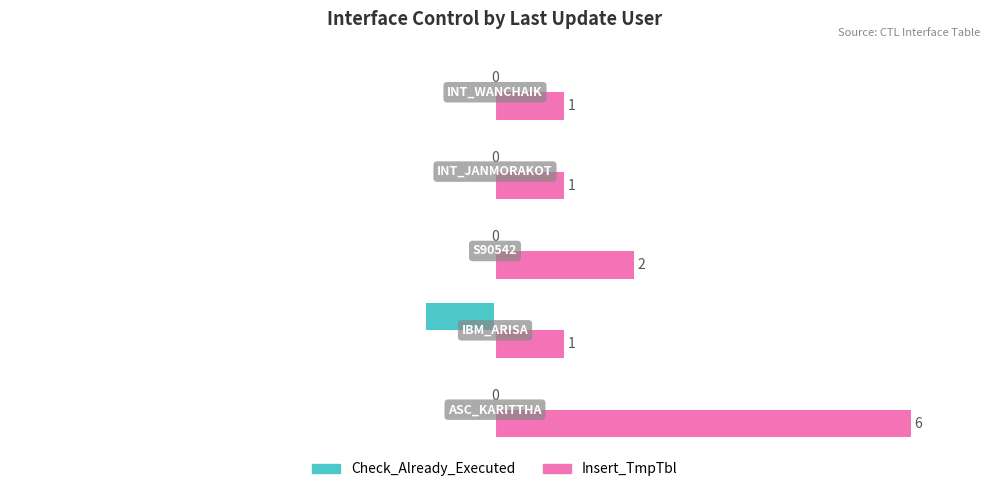

What is the maximum value shown in the chart?

6